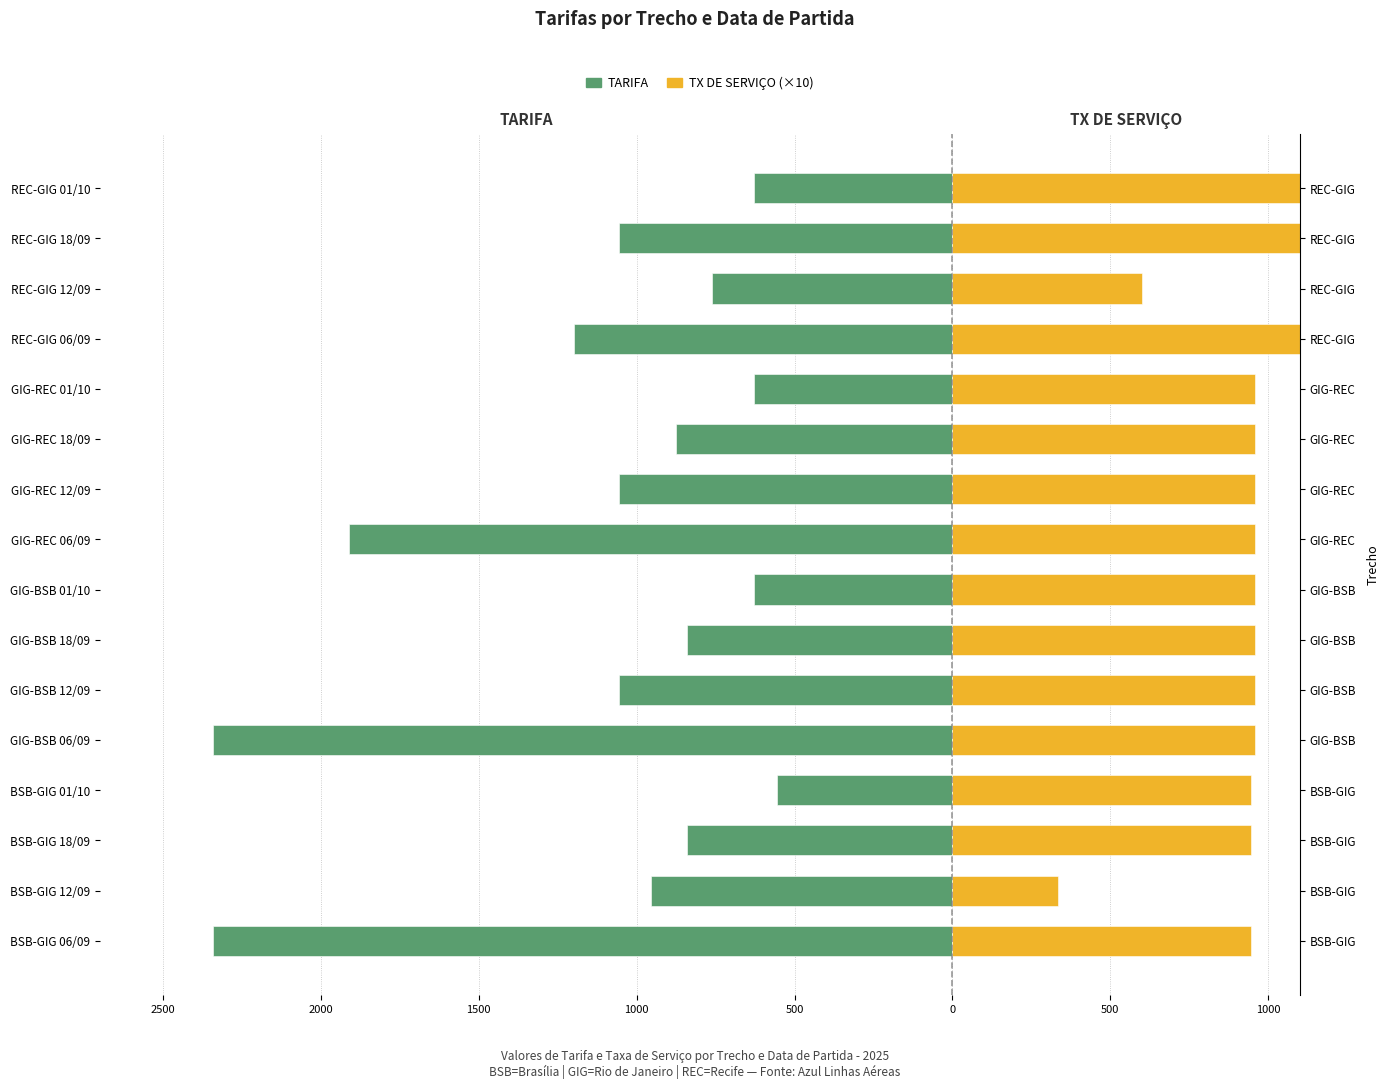

Rank the series by their maximum value, from lowest to highest.

TARIFA, TX DE SERVIÇO (×10)